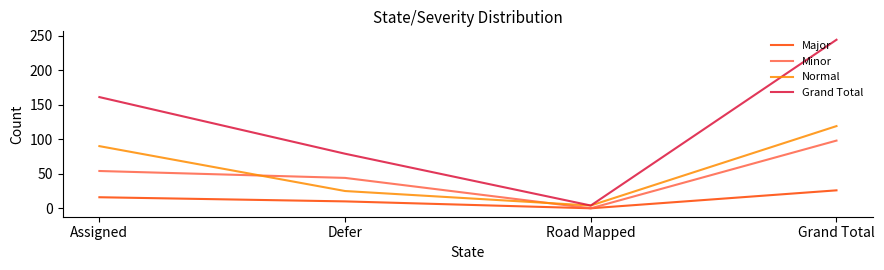

What is the maximum value for Major?

26